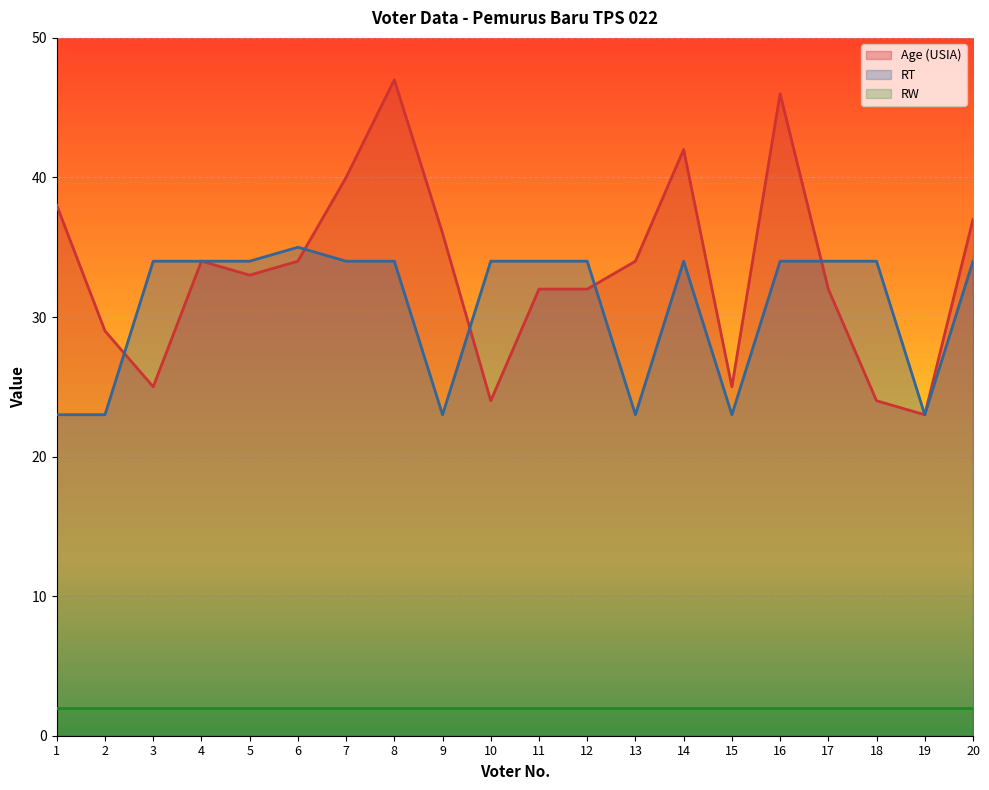

Read the RT value at 19, to the nearest 10.

20